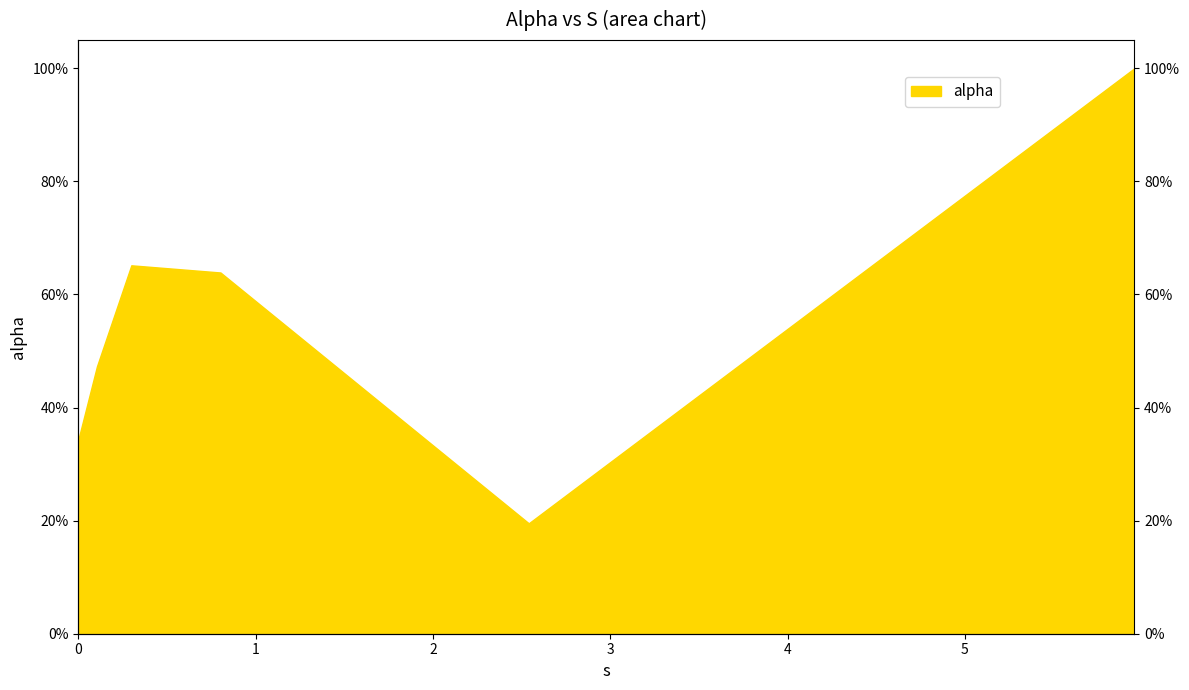

Reading left to right, what are all the values shown in this chart?

0.3	0.5	0.7	0.6	0.2	1.0